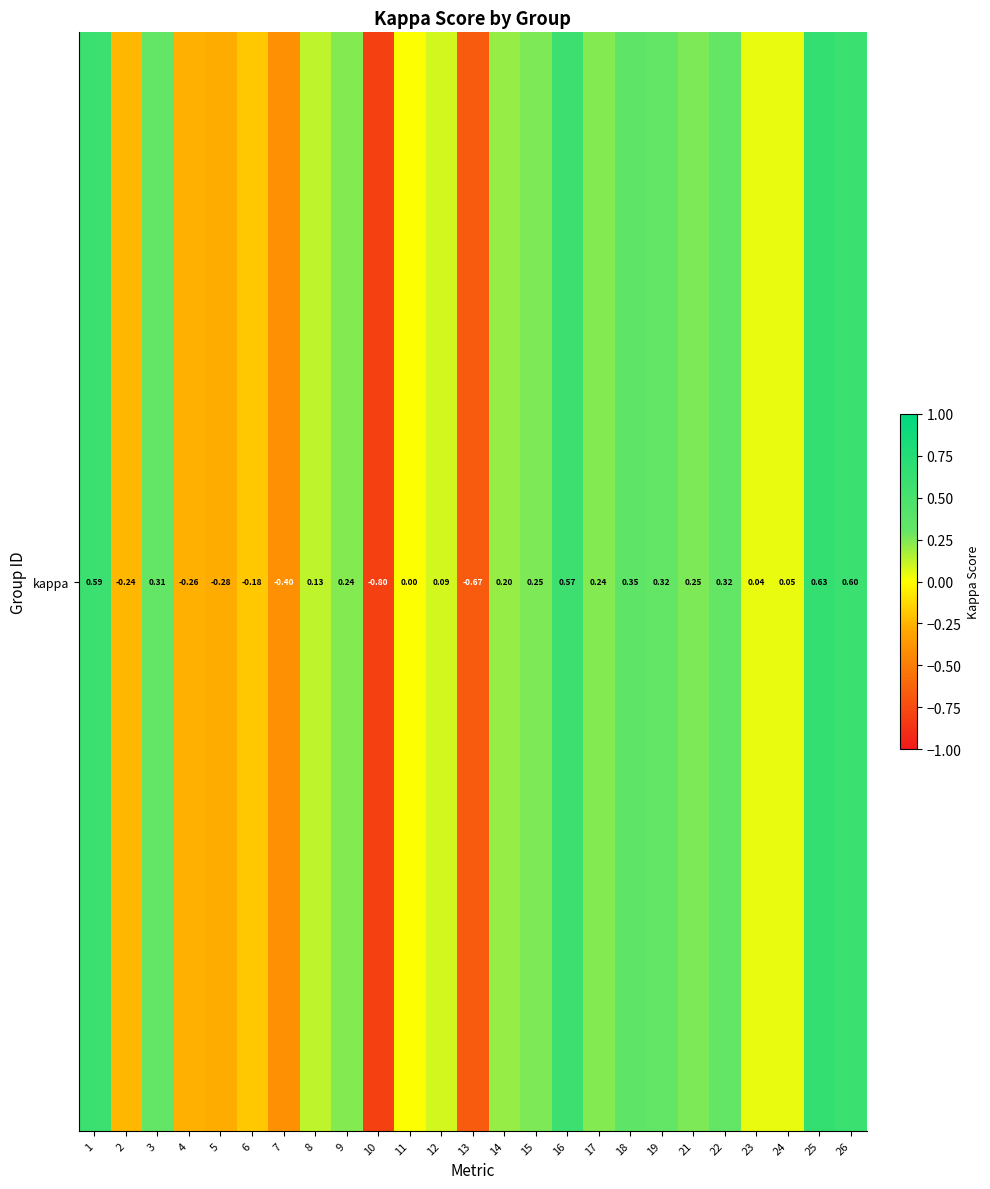

True or false: the data shows 0.3 at 3.

True